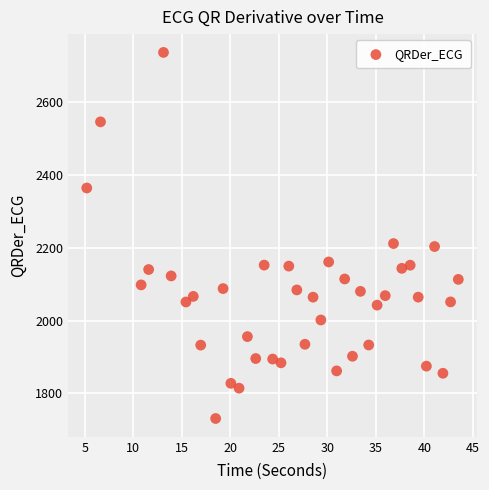

What is the range of X values (max minus min)?

38.3